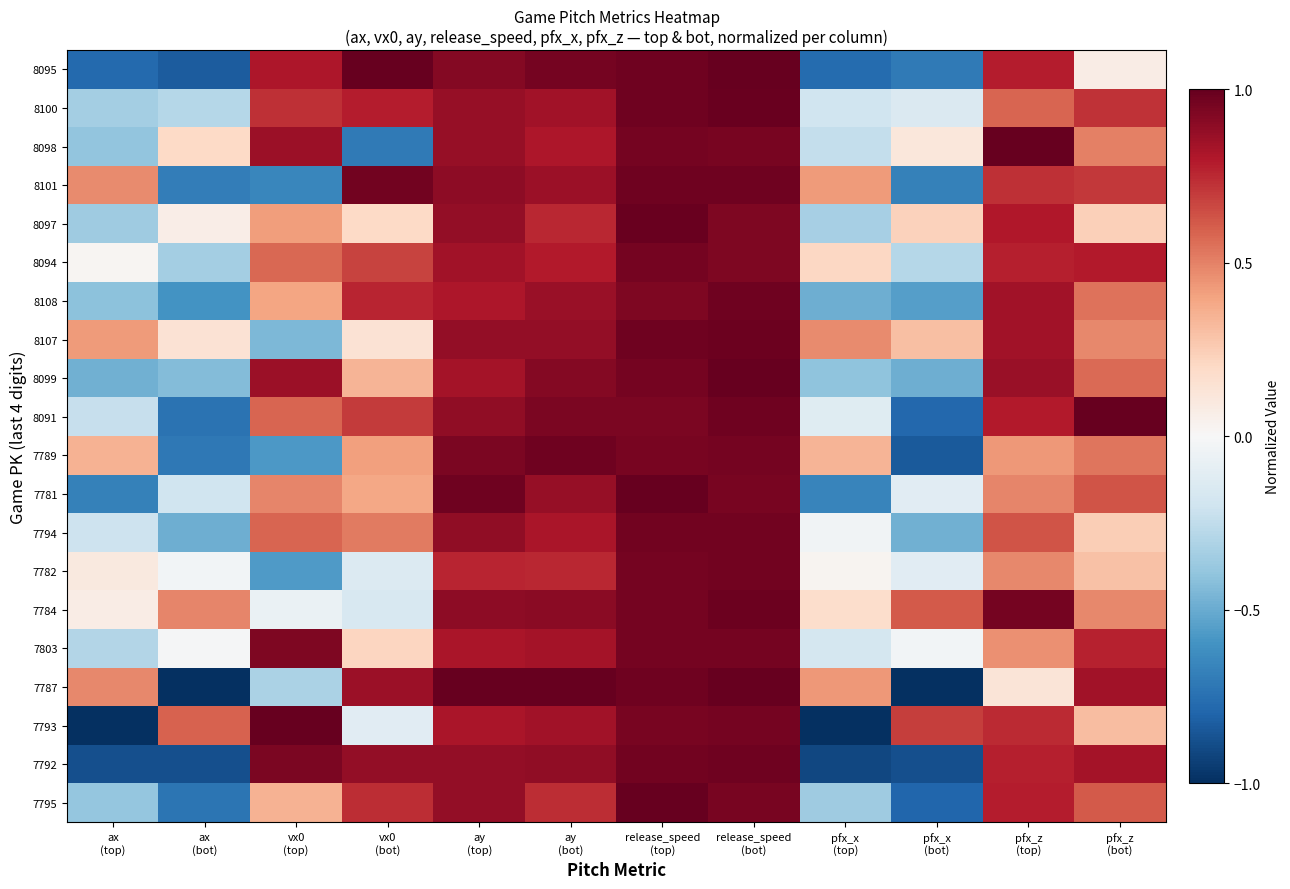

Rank the series at release_speed (bot) from lowest to highest value.

8097, 8094, 7795, 8098, 7781, 7803, 7789, 7793, 7794, 7782, 8108, 8091, 8101, 7792, 7784, 8107, 8100, 8099, 7787, 8095